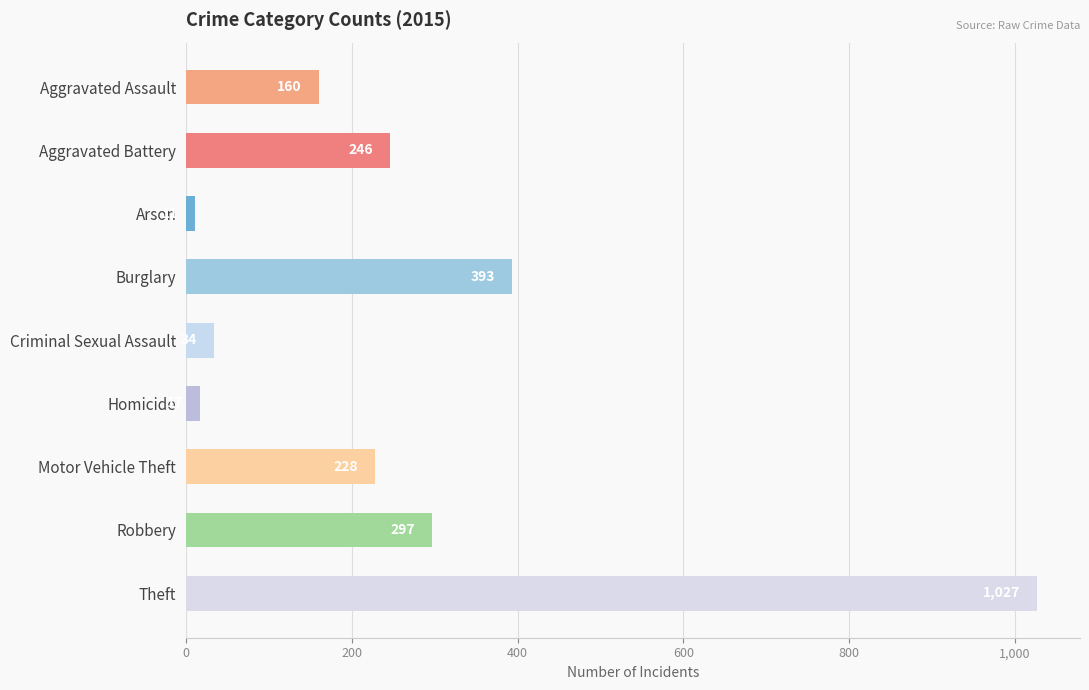

What is the minimum value shown in the chart?

11